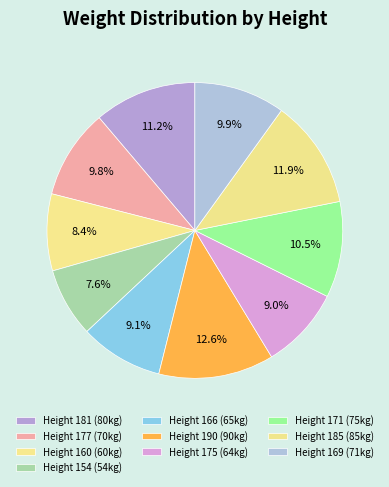

Count the number of slices in the pie.

10